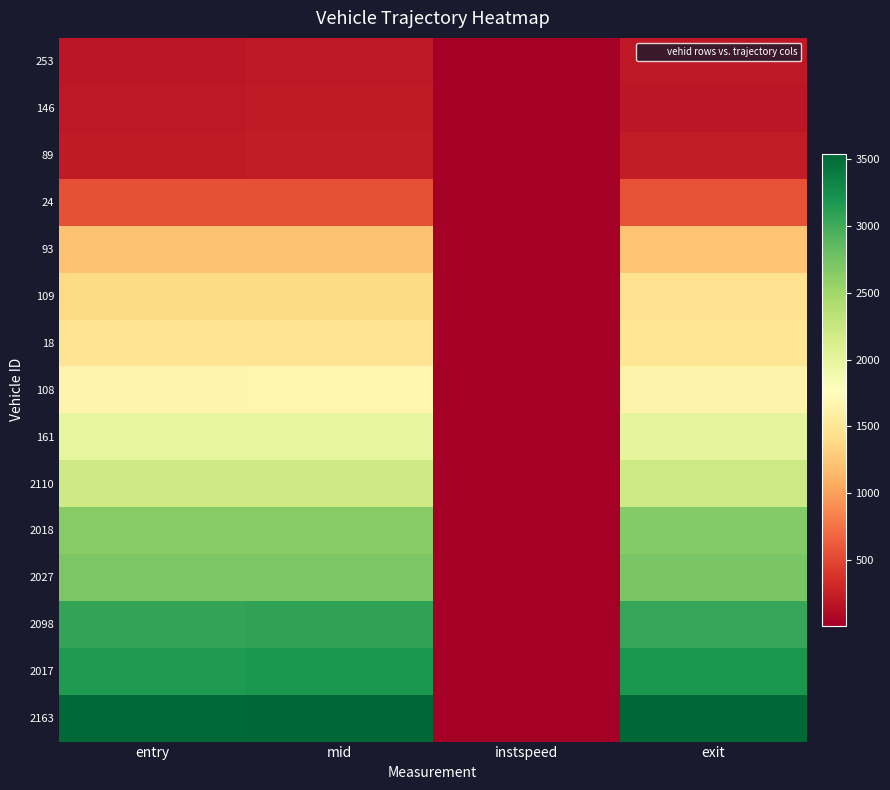

At how many categories does at least one series exceed 2274?

3